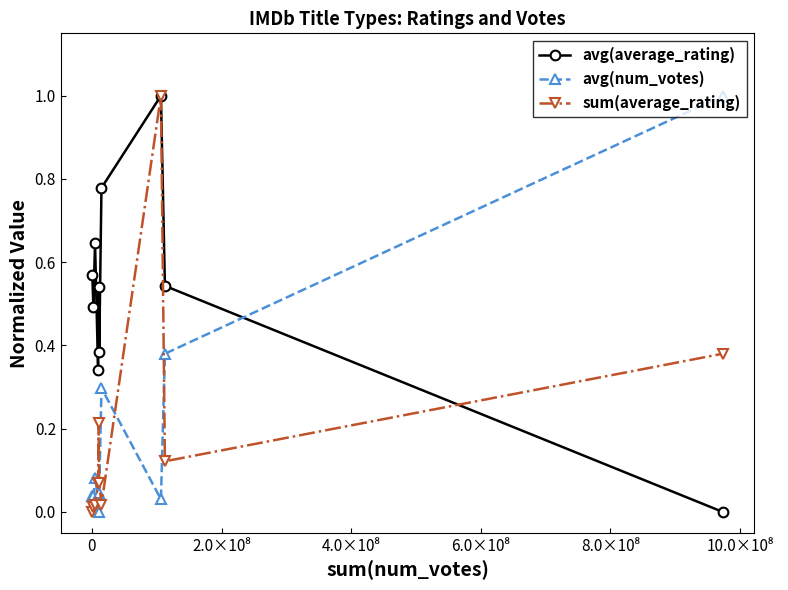

What is the maximum value for avg(num_votes)?

1.0